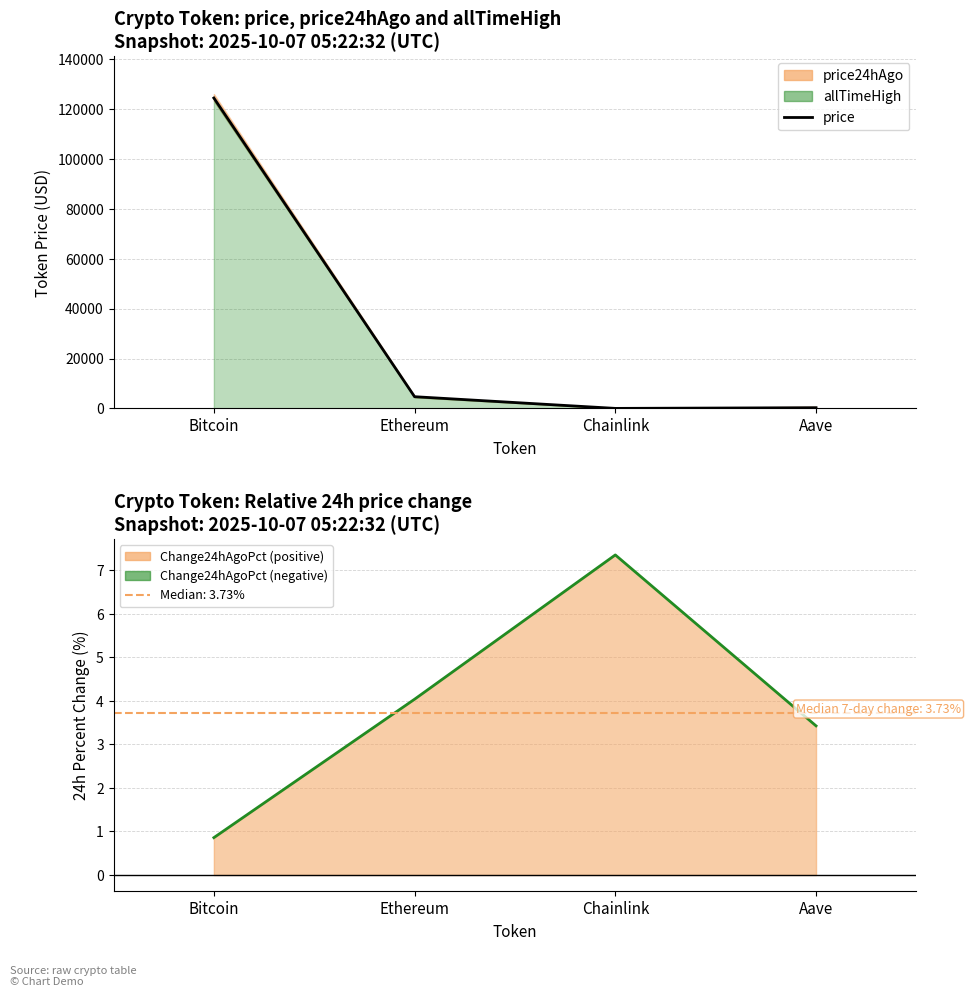

In Change24hAgoPct, how many points are higher than both neighbors (excluding endpoints)?

1